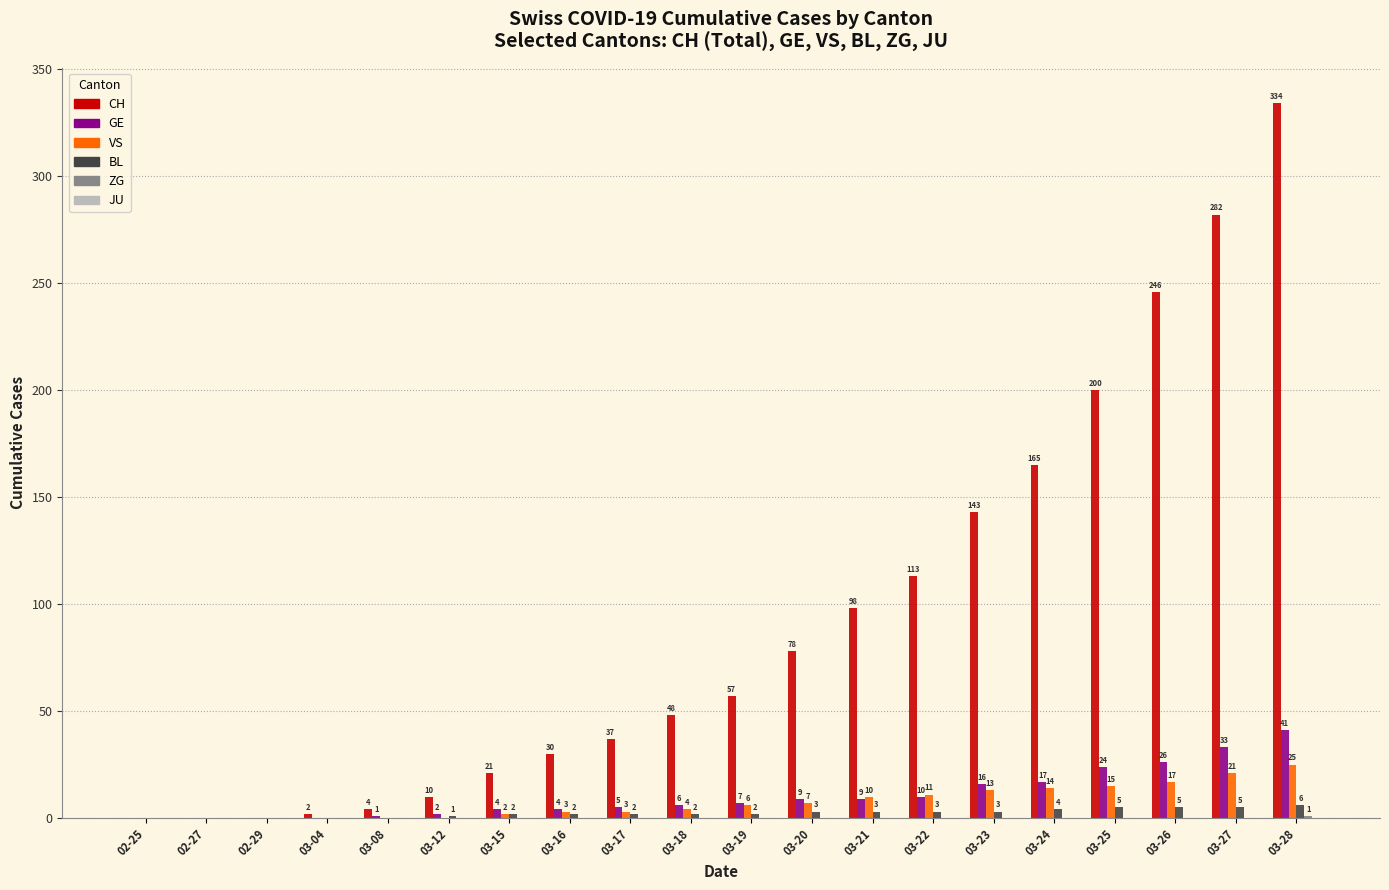

What is the sum of the CH values at 02-25 and 03-25?

200